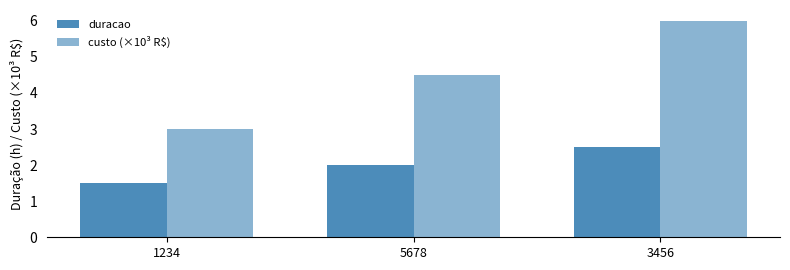

The value of duracao at 5678 is 0.9. True or false?

False